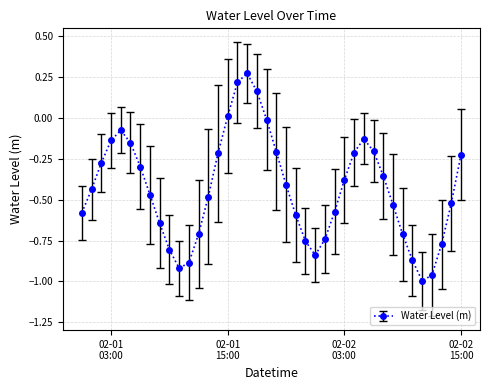

What is the difference between the maximum and minimum values?

1.3